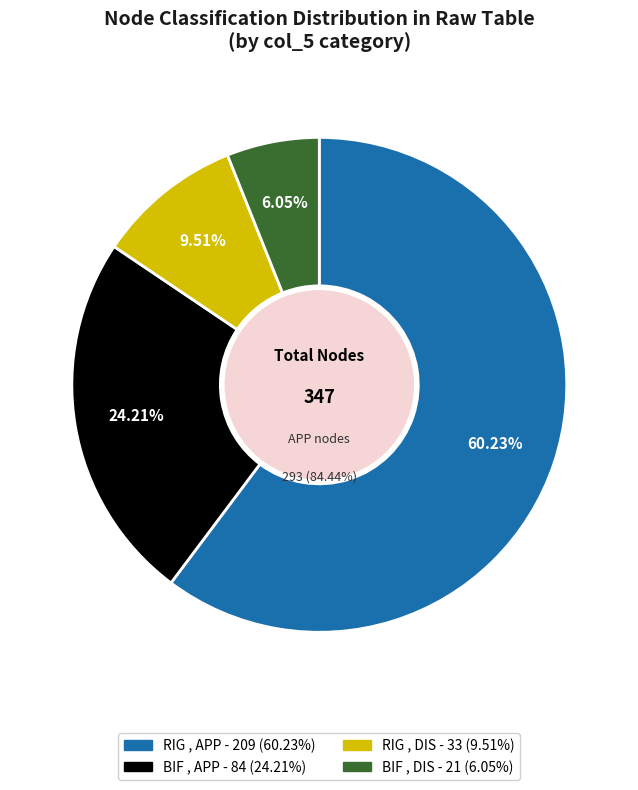

True or false: RIG , DIS accounts for 11% of the total.

False